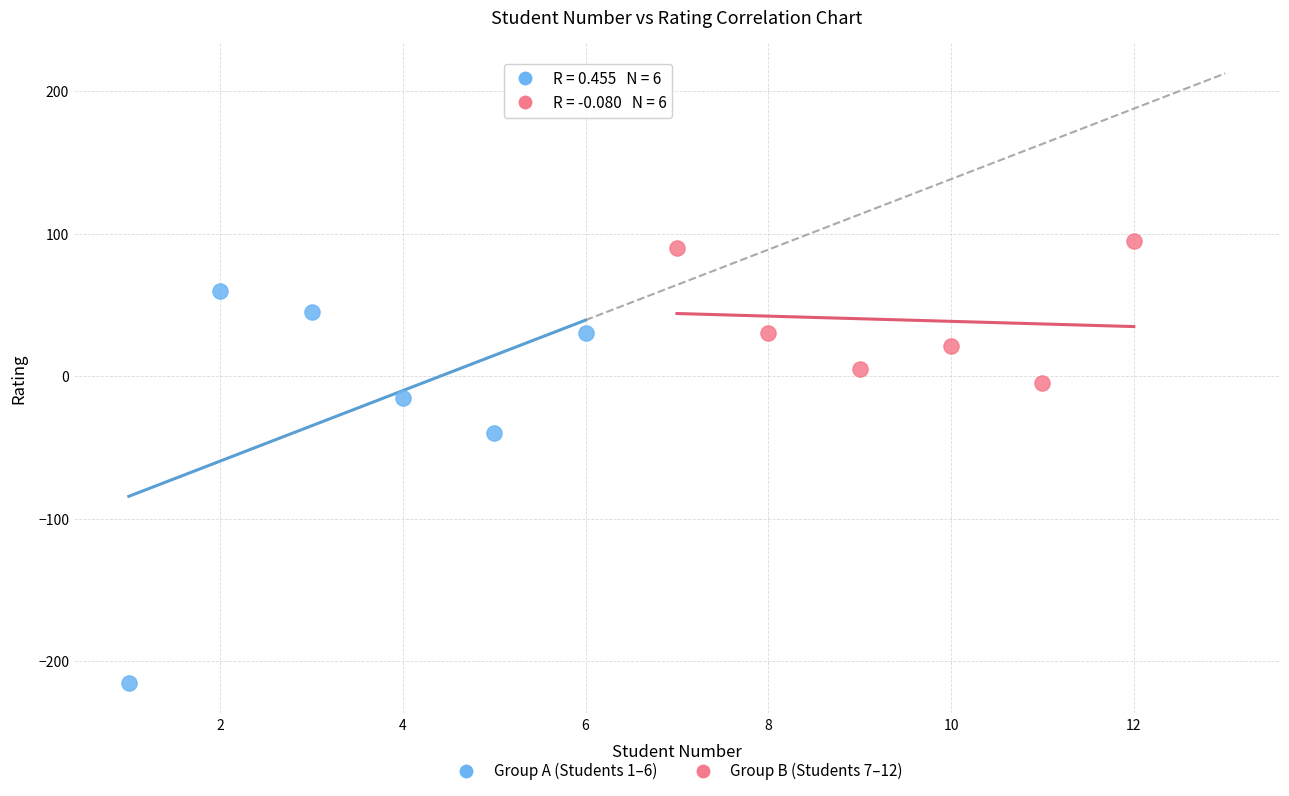

Which series has the largest Y range (max minus min)?

Group A (Students 1–6)